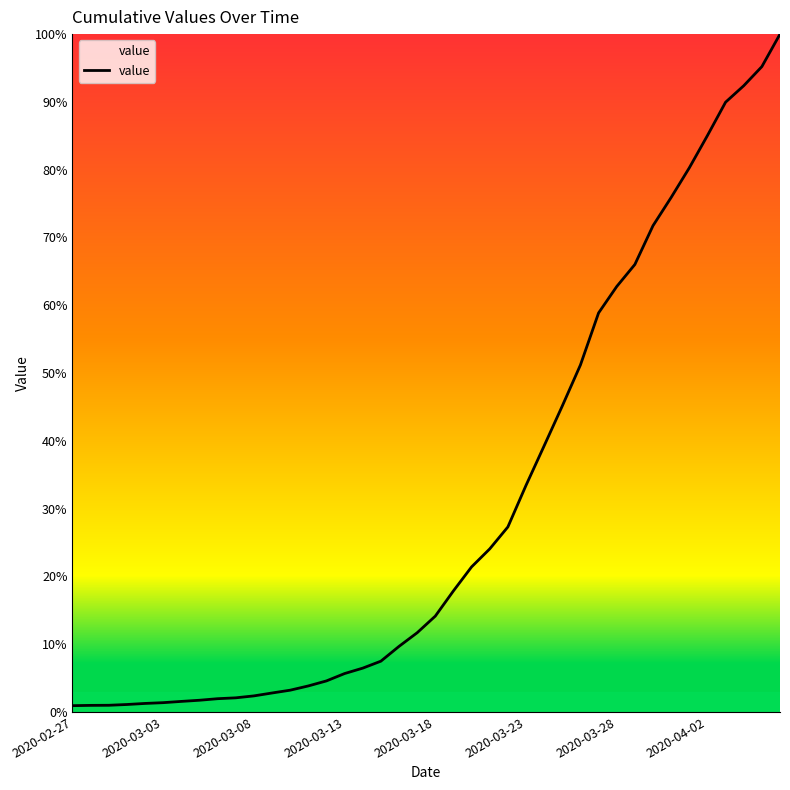

Does the chart have visible grid lines?

No